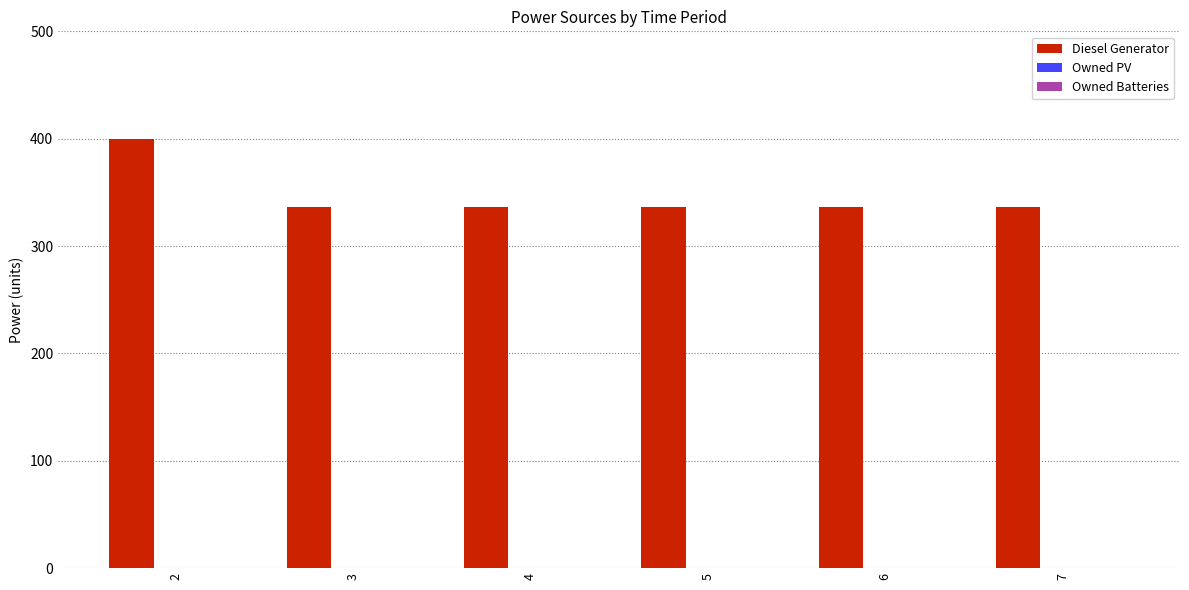

What is the sum of all values?

2080